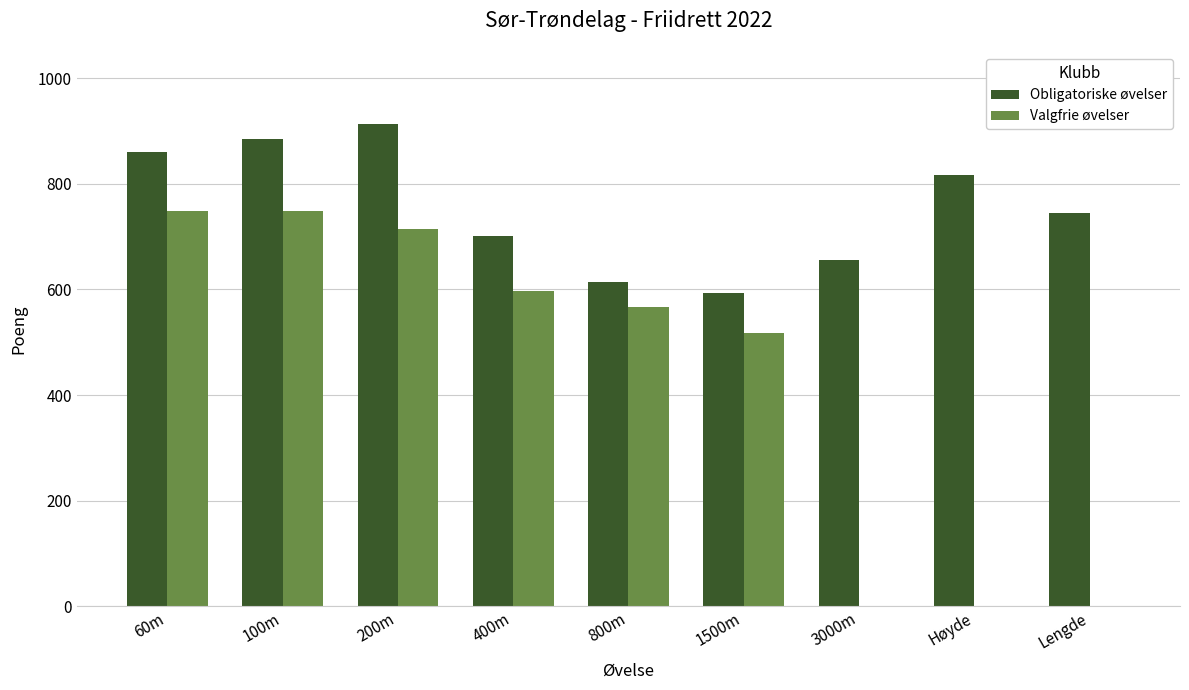

What is the sum of all Valgfrie øvelser values?

3893